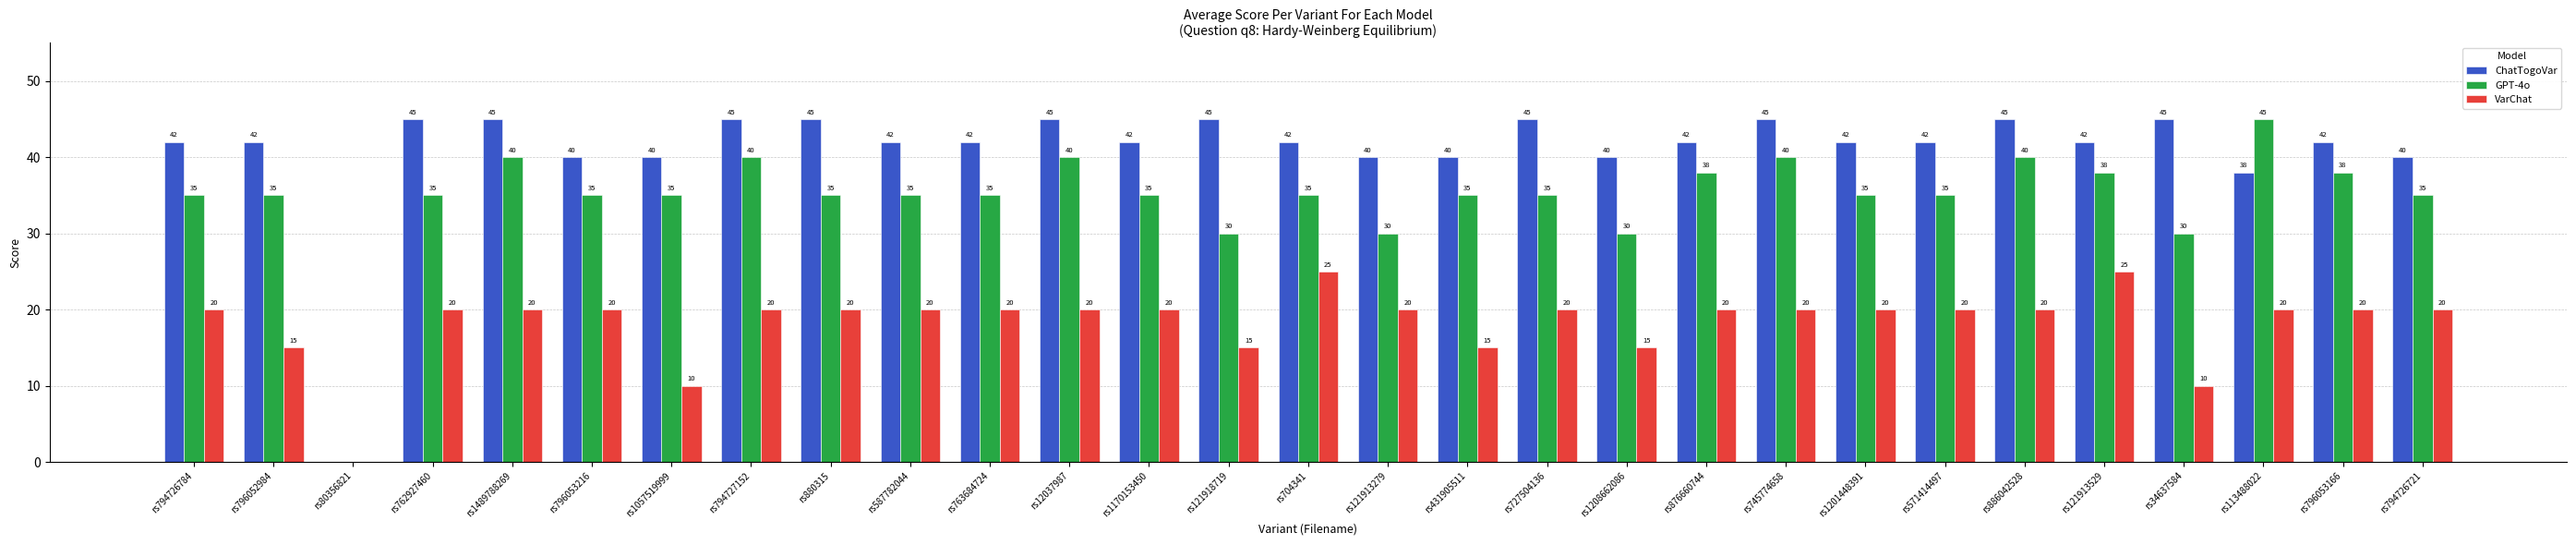

The GPT-4o series shows 35 at rs1170153450. True or false?

True